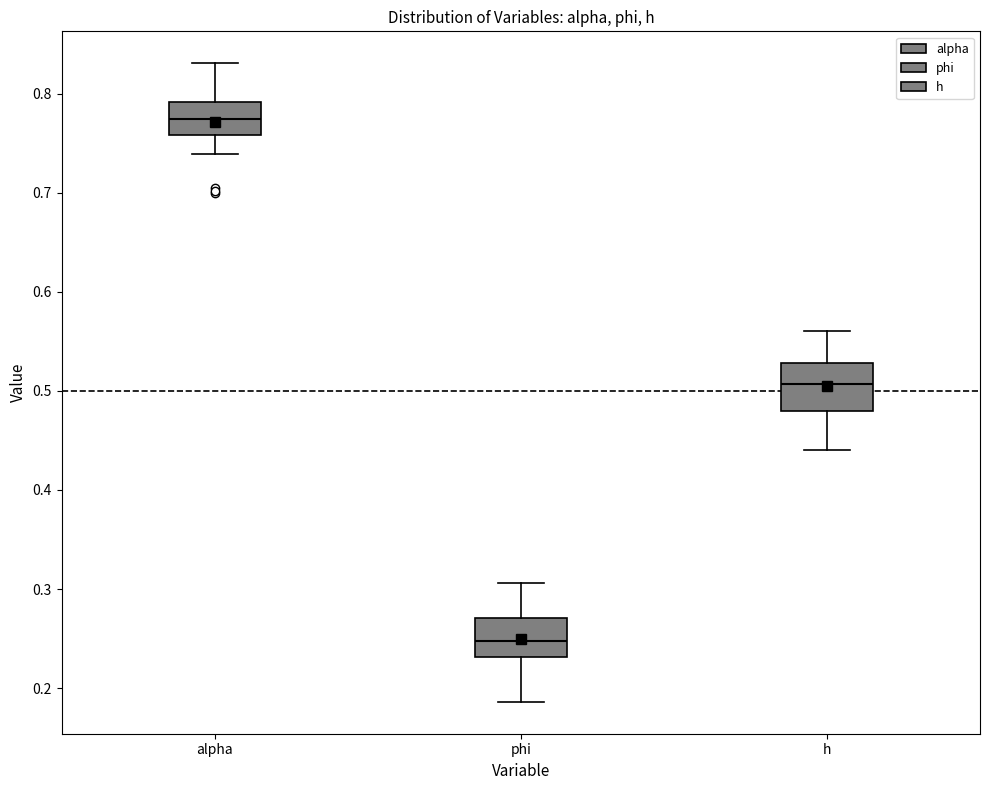

Where does the median line of the box for h sit on the y-axis? The values are not printed on the chart, so give them approximately, as read against the axis.

0.51